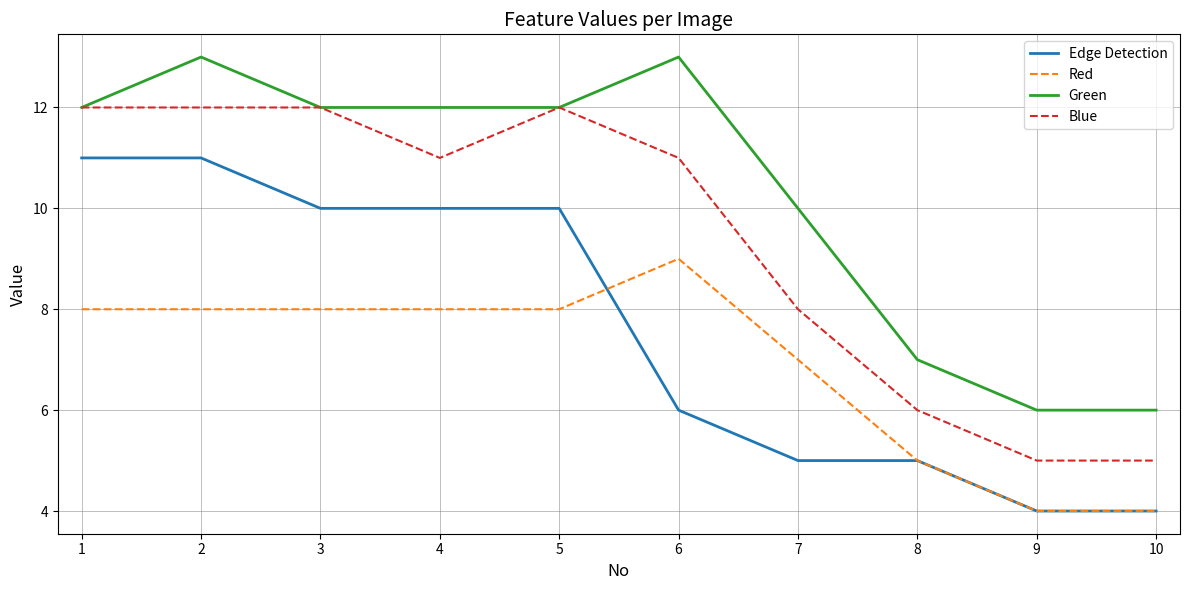

What is the total value across all series at 2?

44